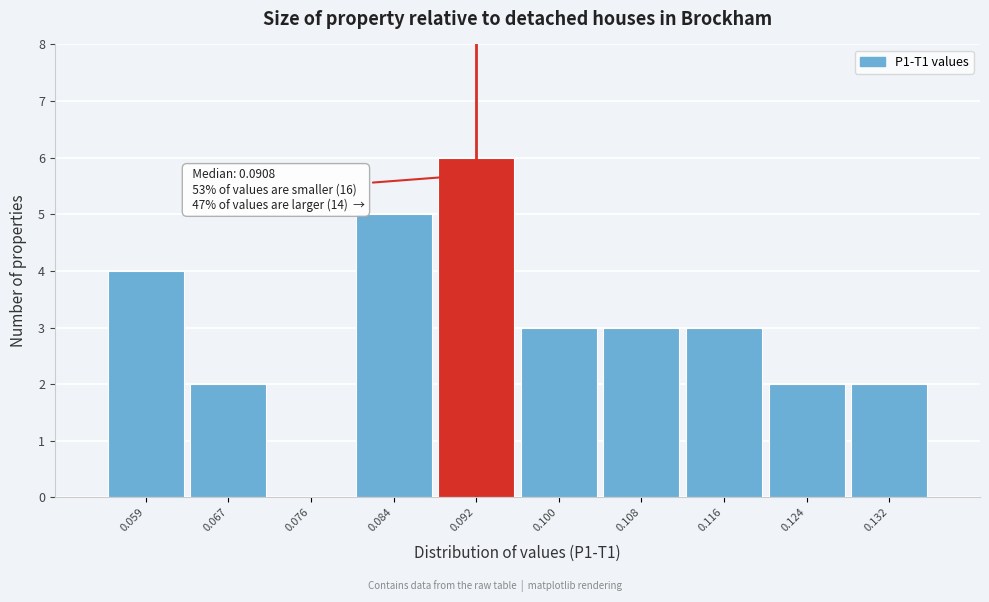

Which range on the x-axis has the tallest bar?

0.088 to 0.096